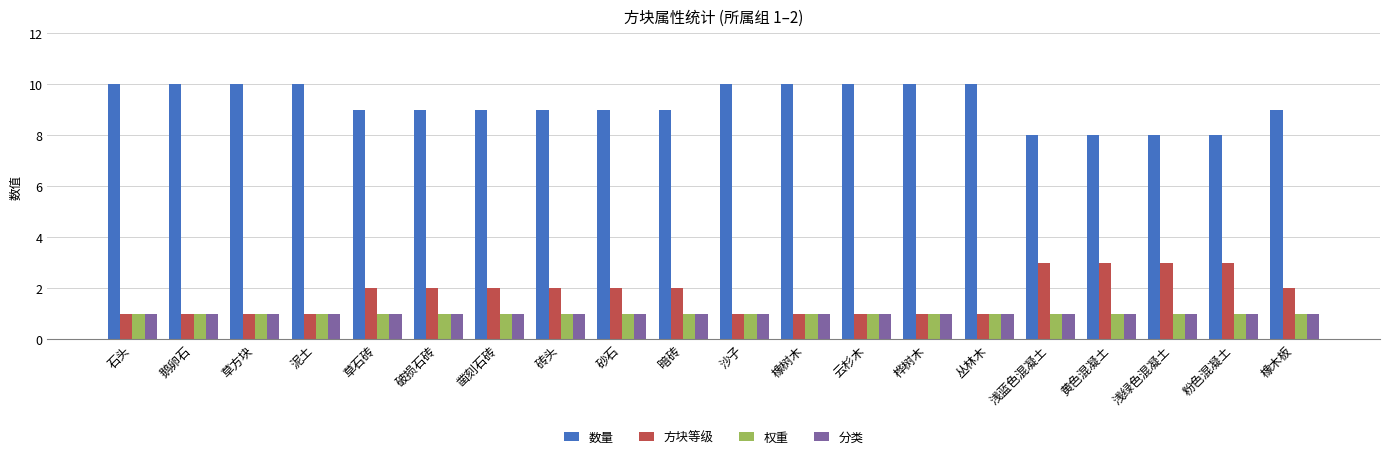

What is the minimum value for 数量?

8